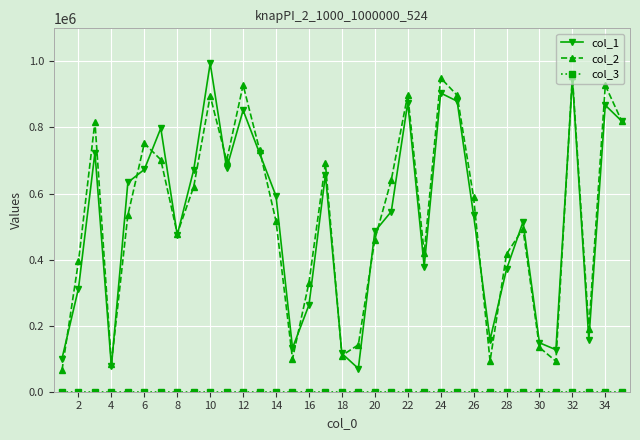

What is the maximum value shown in the chart?

993977